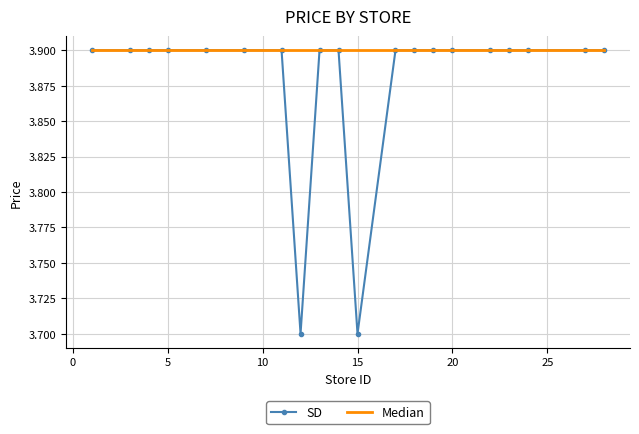

Which series has the largest range (max minus min)?

SD